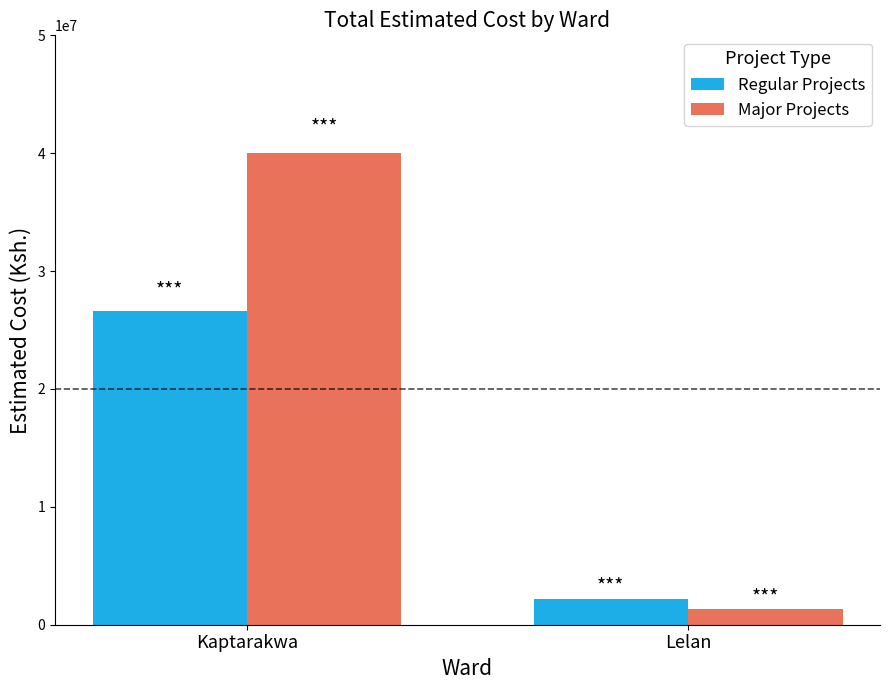

What is the value of the Regular Projects bar at the 2nd from the left?

2200000